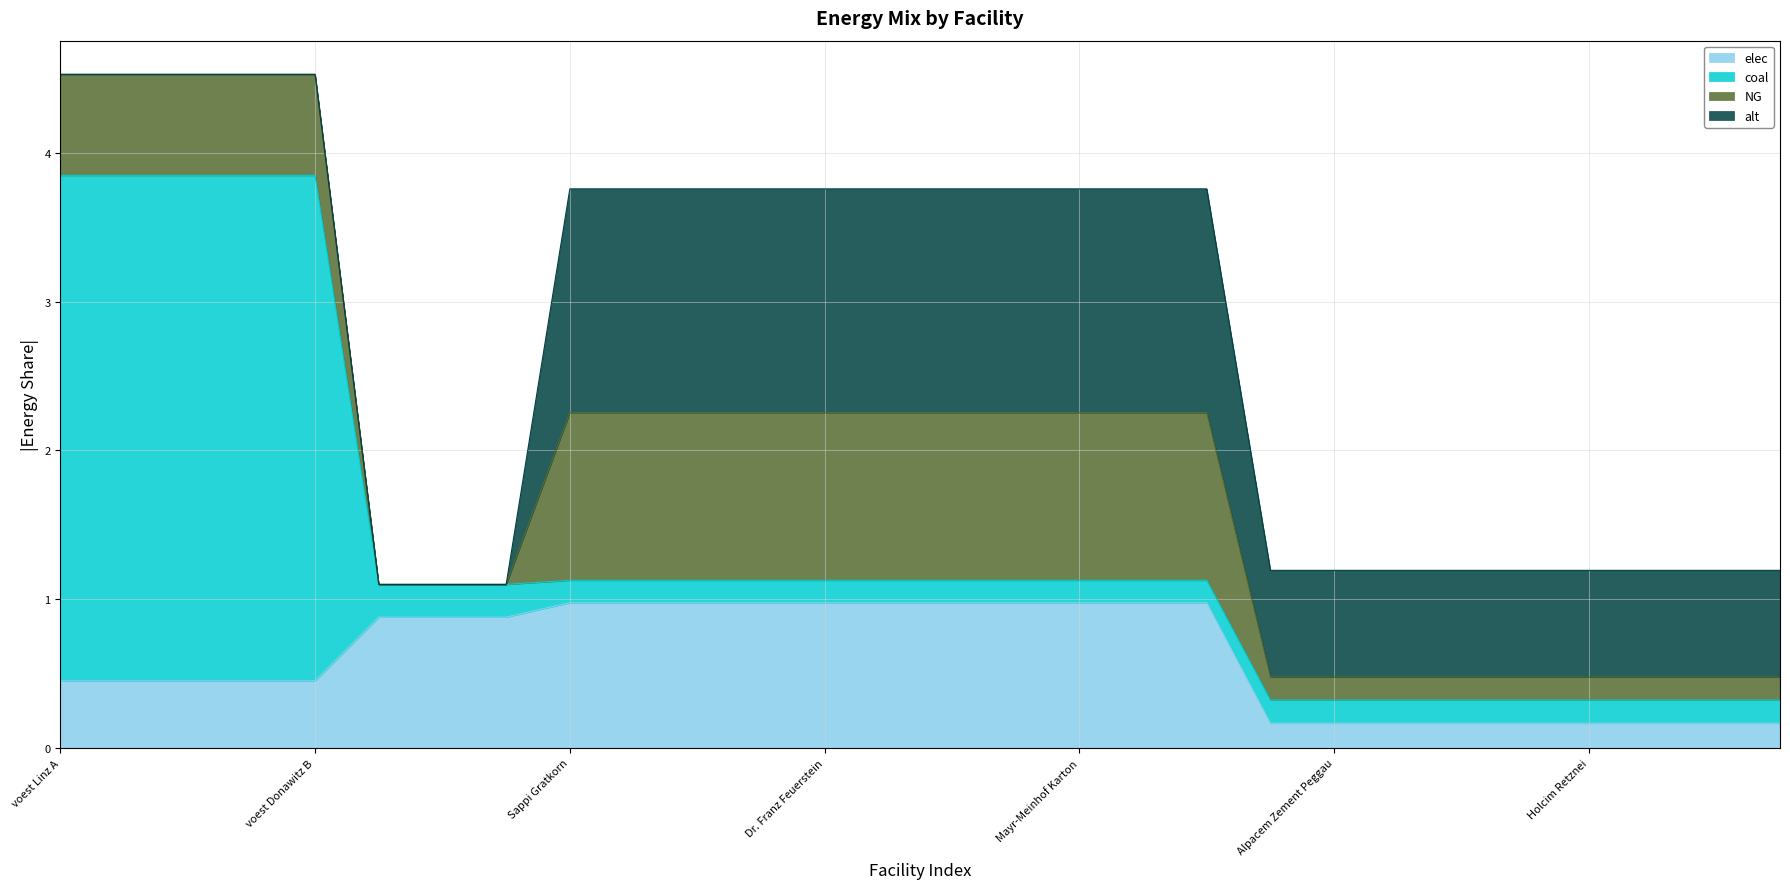

Read the elec value at Sappi Gratkorn.

1.0